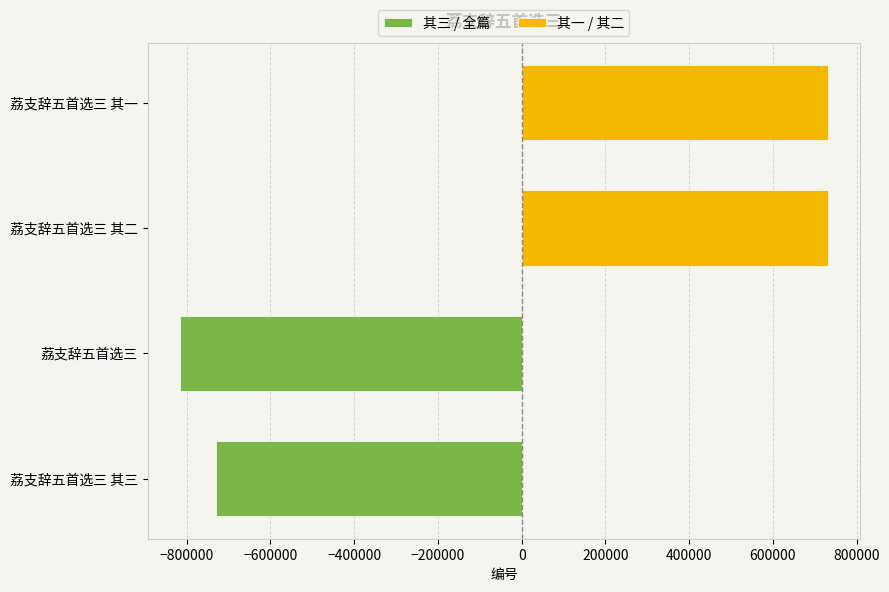

List the series in order of their overall mean, highest first.

其一 / 其二, 其三 / 全篇